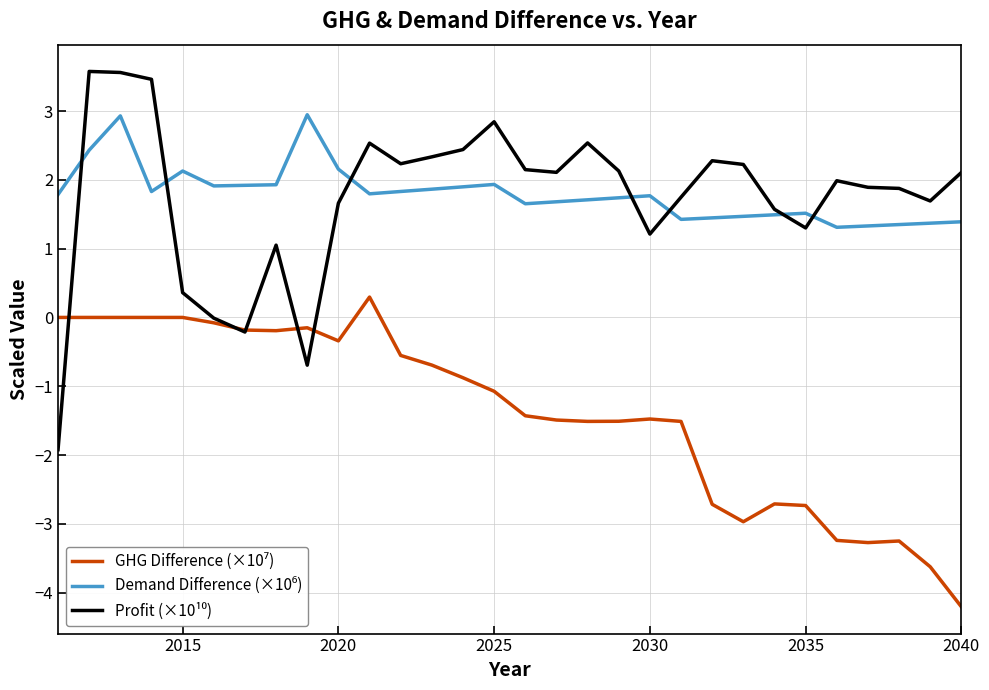

What is the maximum value shown in the chart?

3.6